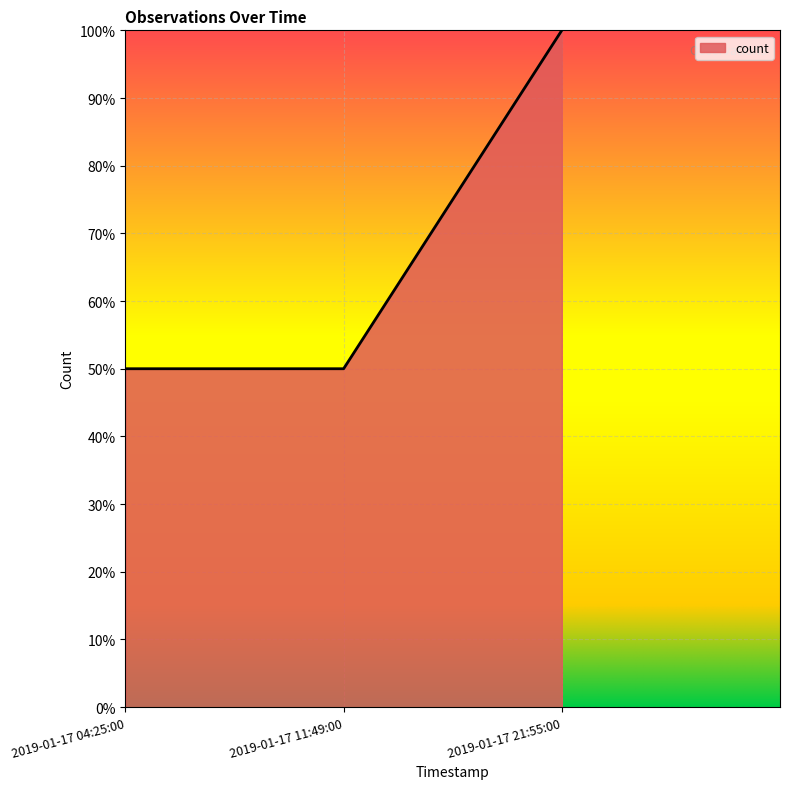

What is the sum of all values?

2.0